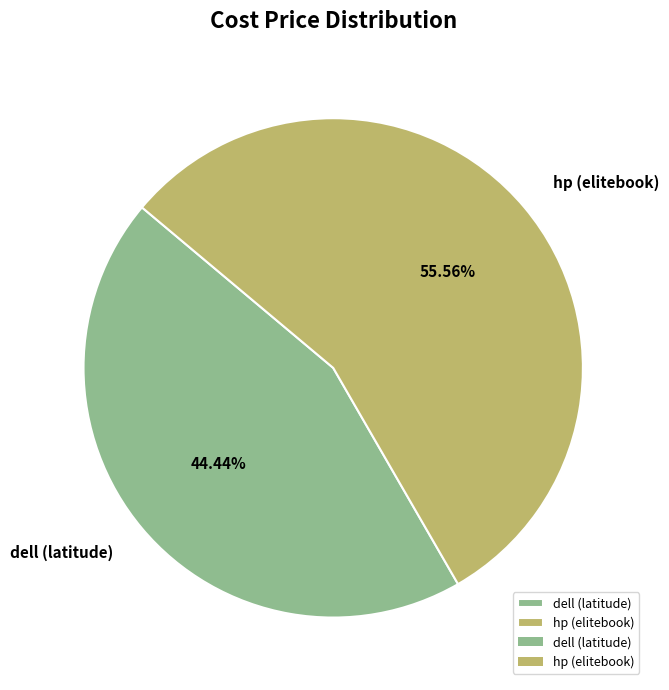

To the nearest percent, what is the average slice percentage?

50%